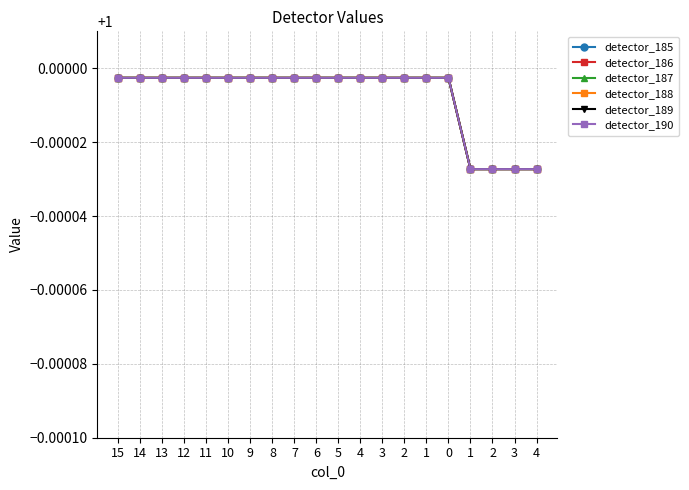

Does the chart have visible grid lines?

Yes